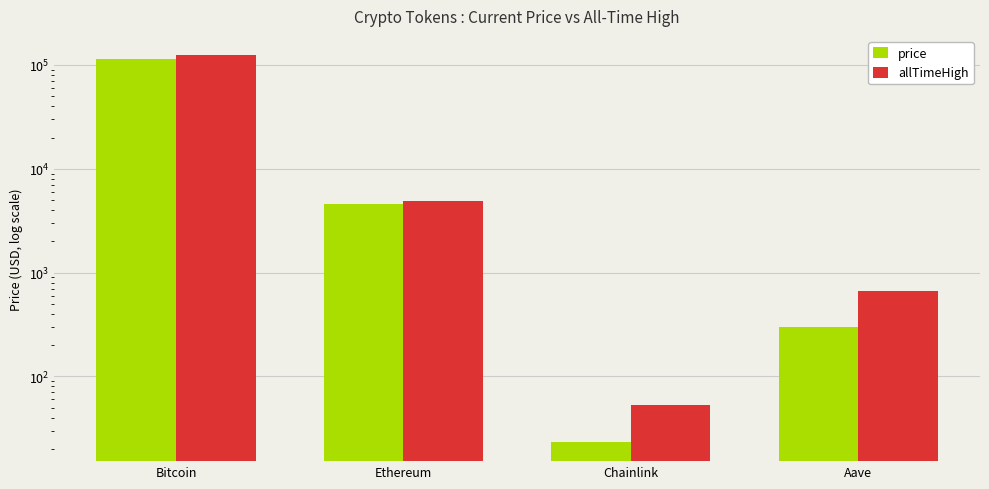

What position from the right is Chainlink?

2